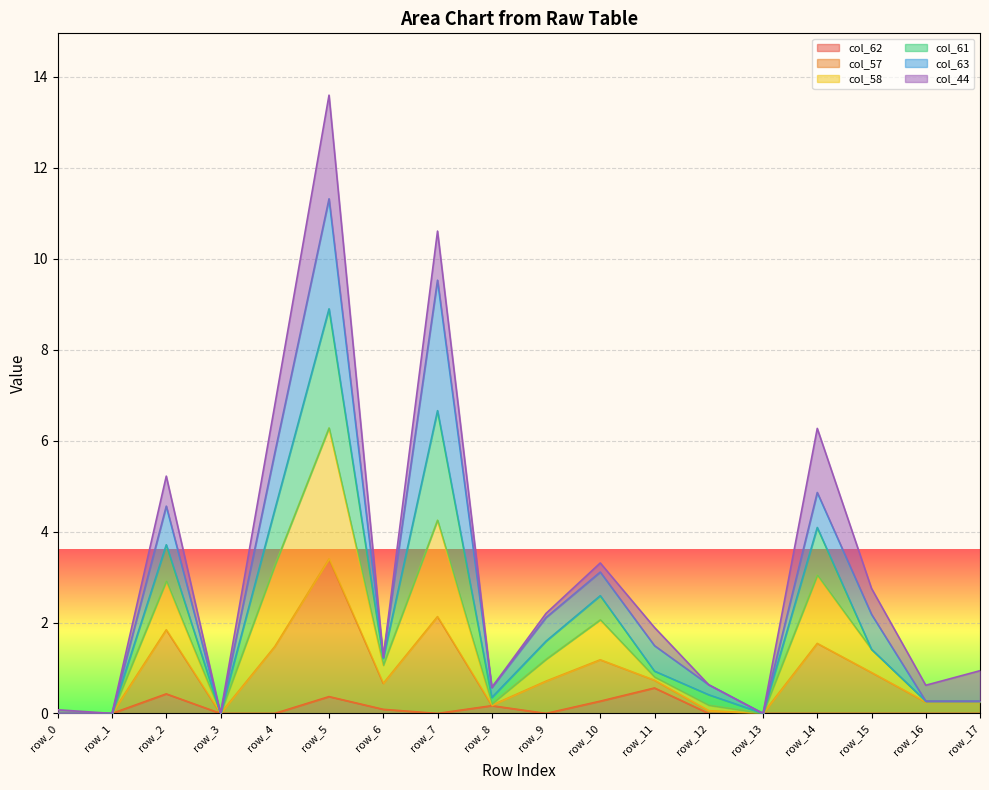

Rank the categories by col_58 value from lowest to highest.

row_0, row_1, row_3, row_13, row_16, row_17, row_8, row_12, row_11, row_6, row_15, row_9, row_10, row_2, row_14, row_4, row_7, row_5